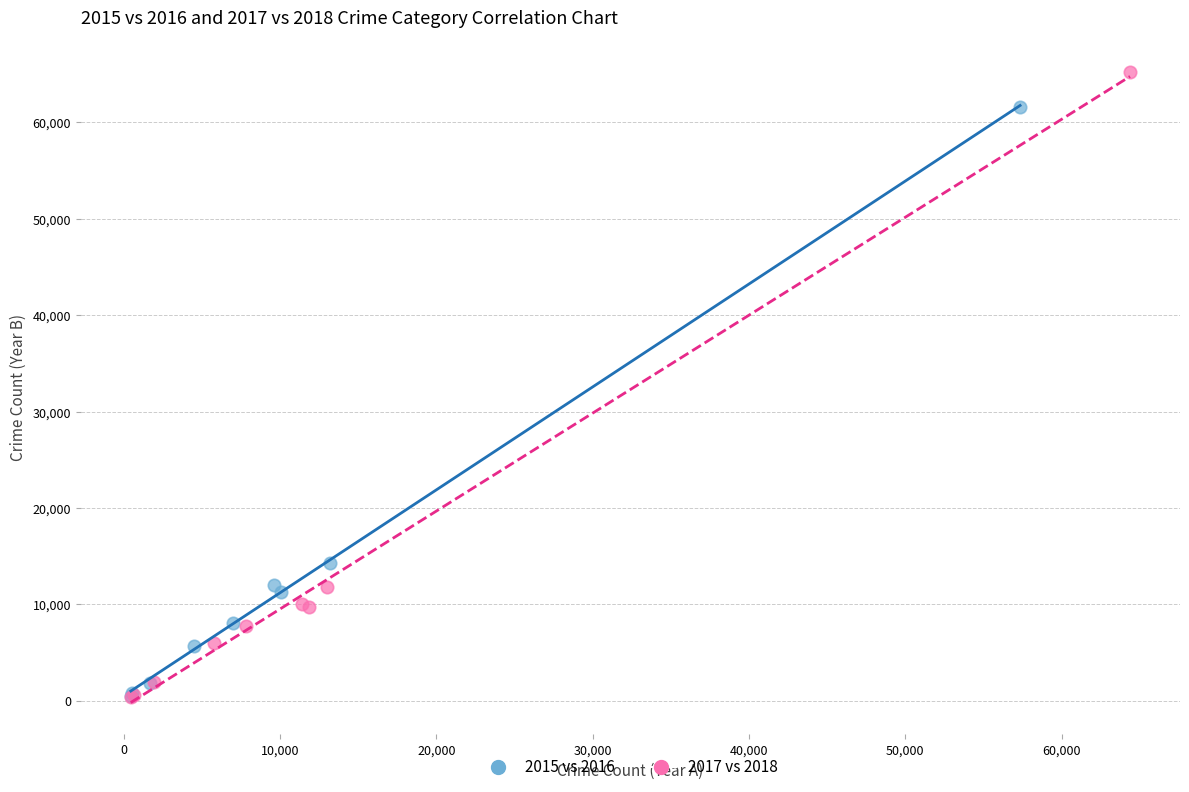

Which series reaches the maximum Y coordinate?

2017 vs 2018